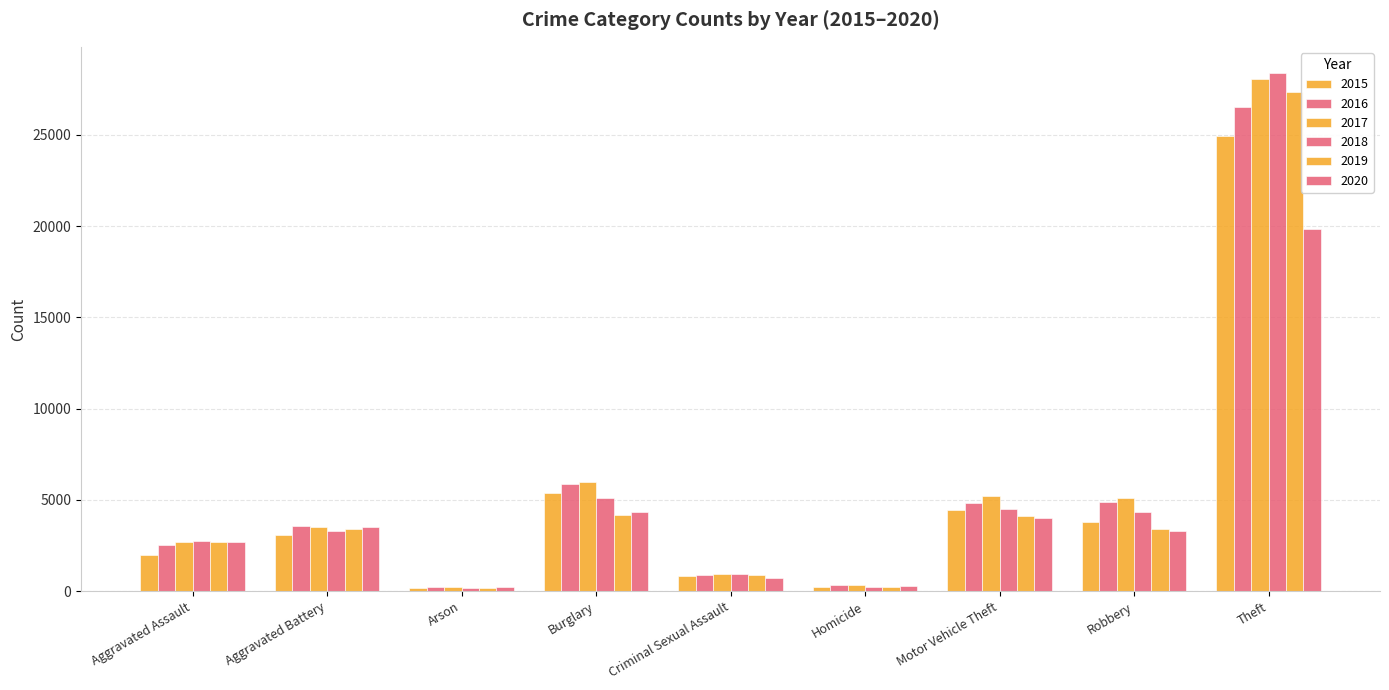

Which series has the largest total across all categories?

2017